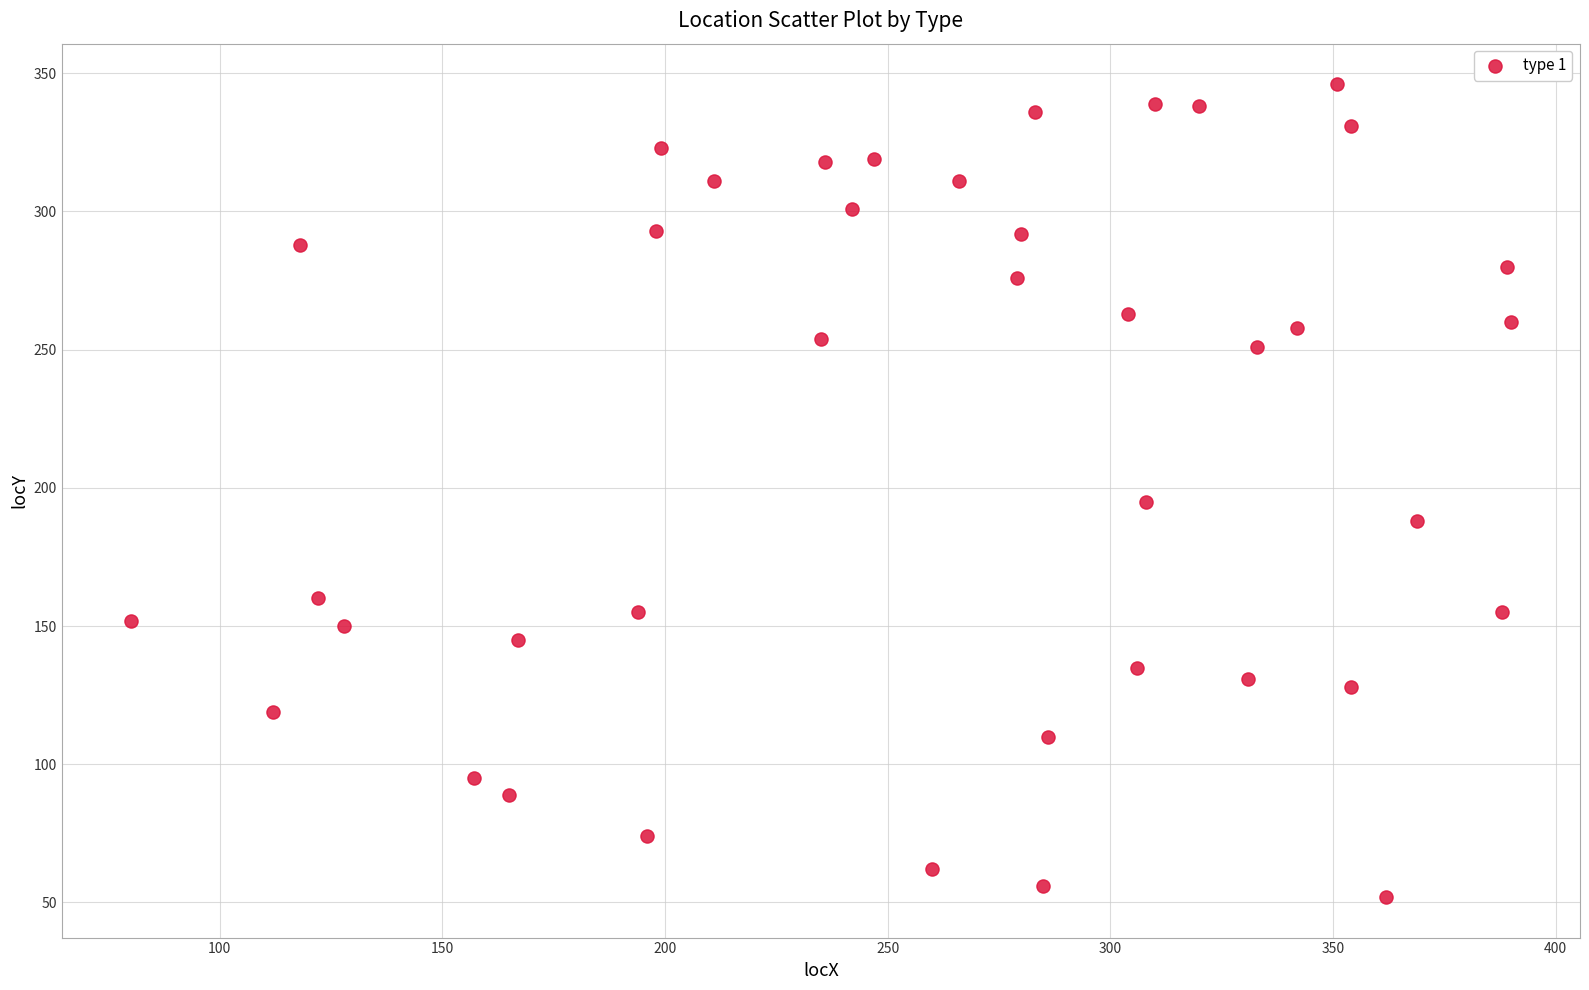

What Y value in the scatter plot is closest to 199?

195